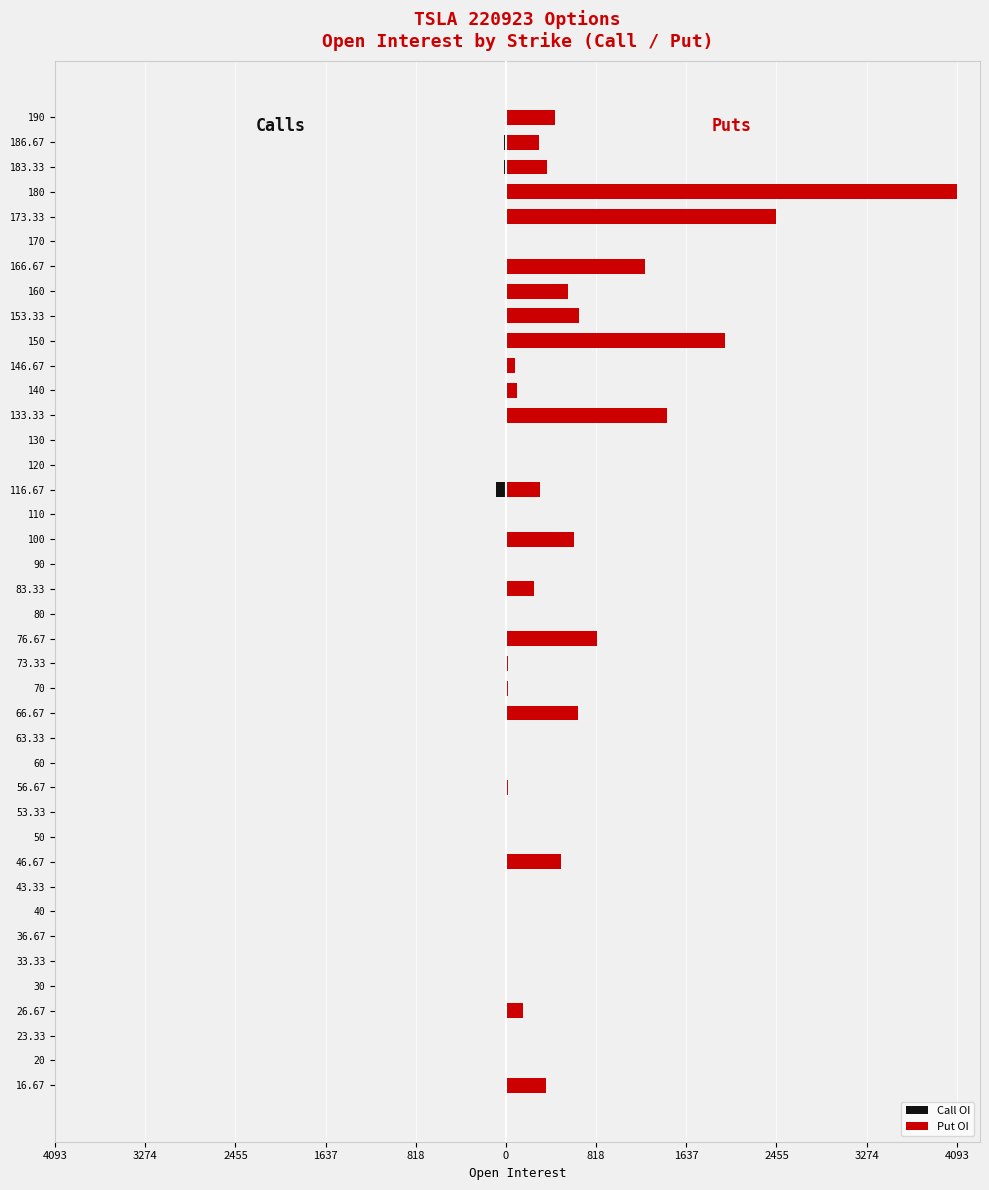

Between 120 and 166.67, which is larger?

120